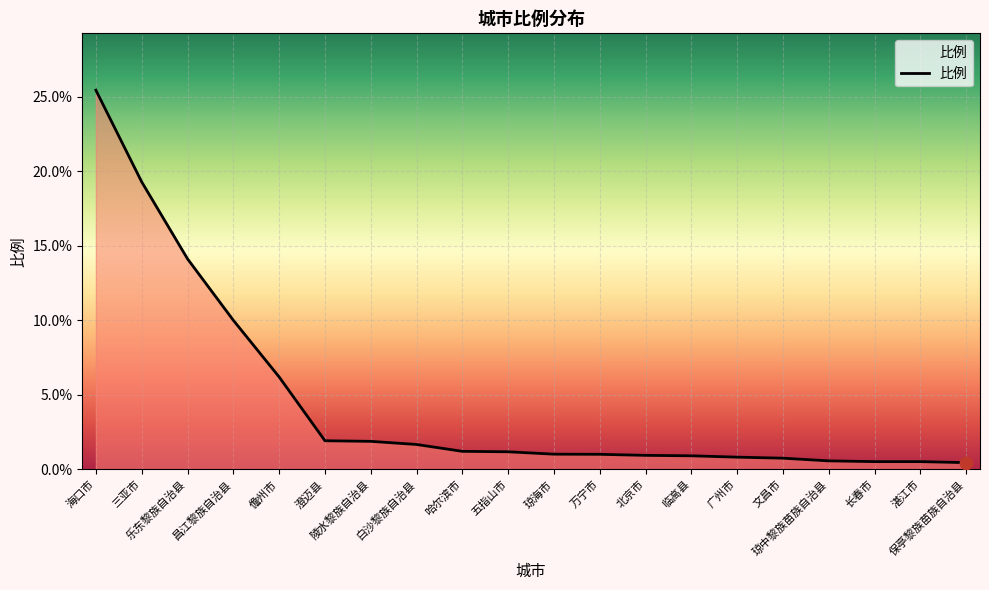

What is the difference between the maximum and minimum values?

25.0